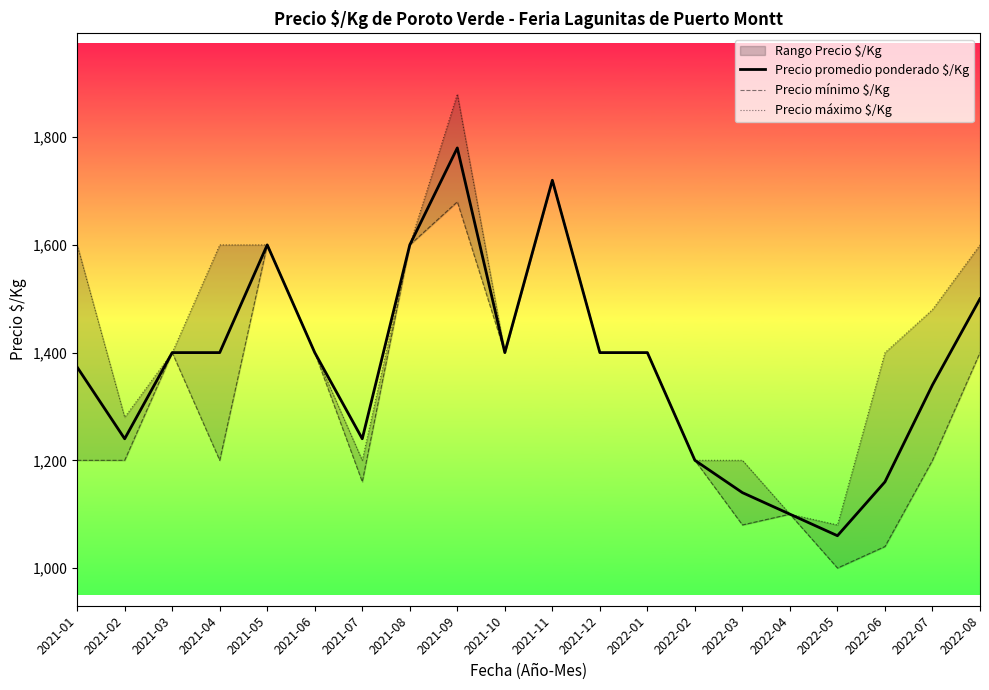

True or false: Precio mínimo $/Kg and Precio promedio ponderado $/Kg cross at least once.

False